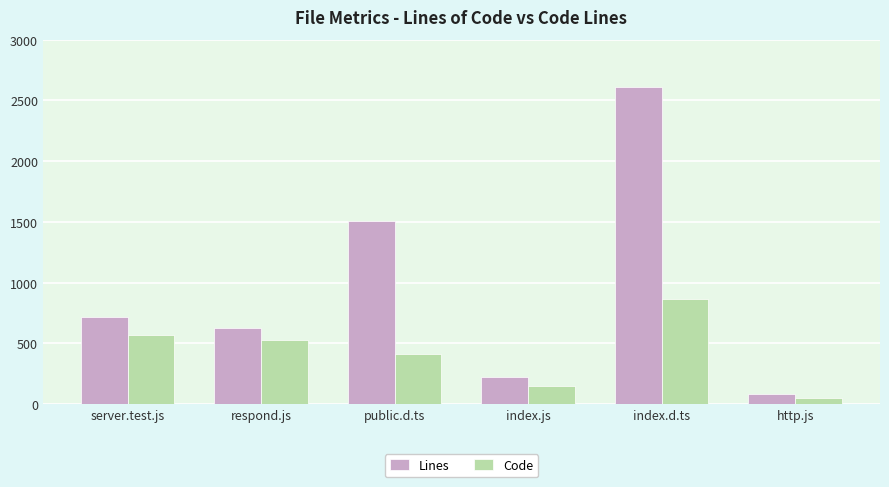

Reading right to left, extract all data points from this chart.

Lines: 79	2612	224	1504	622	718
Code: 49	865	152	415	524	569